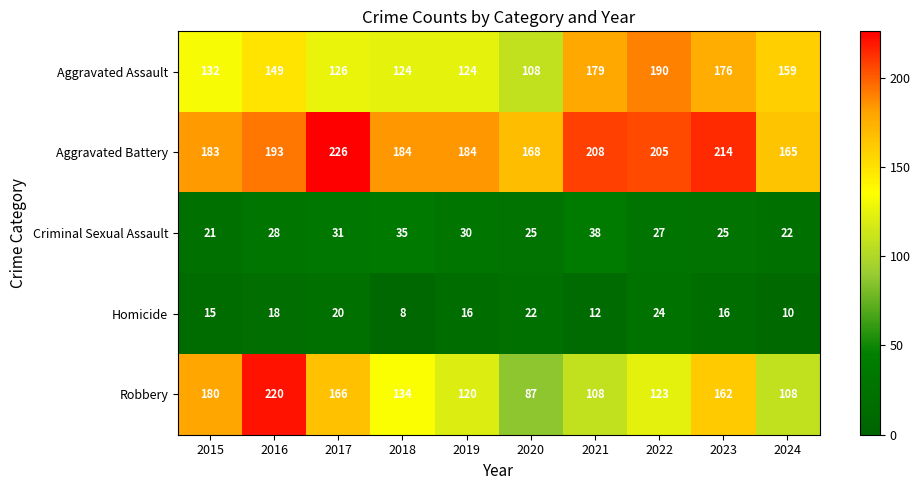

Count the number of categories in the chart.

10